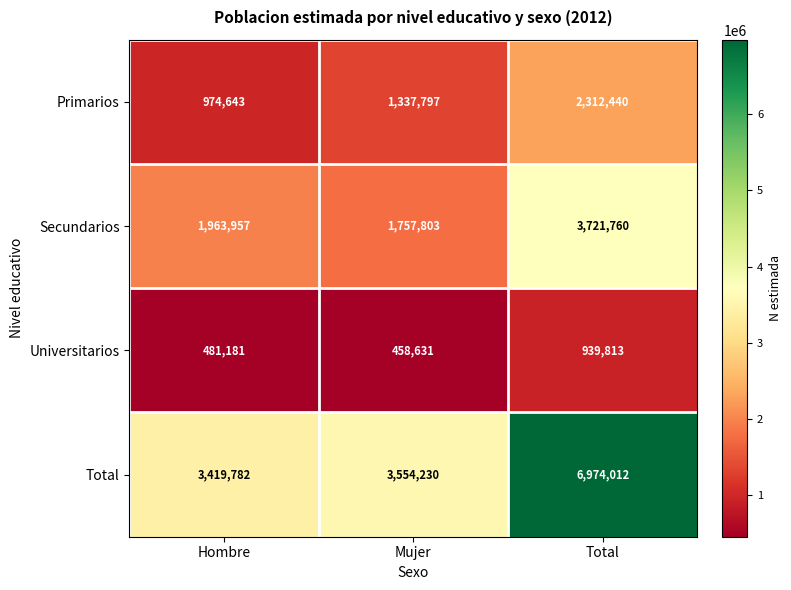

Rank the categories by Primarios value from lowest to highest.

Hombre, Mujer, Total